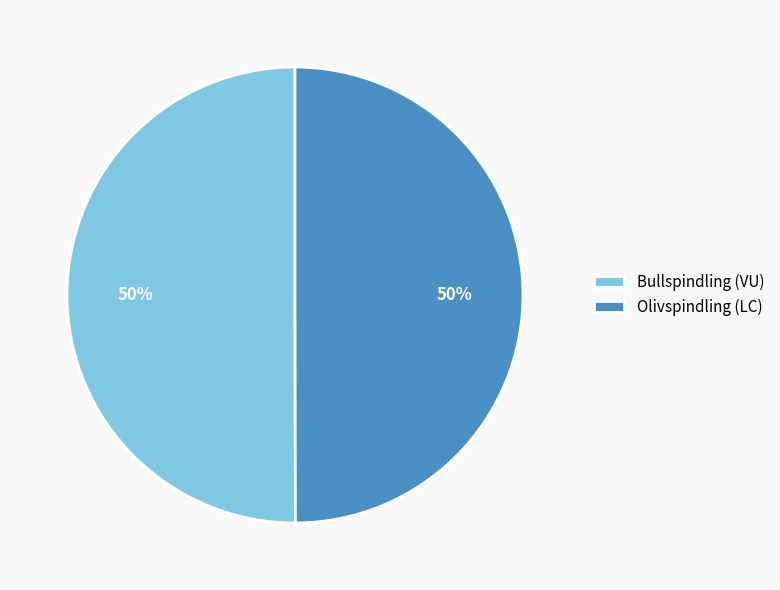

Combined, do Bullspindling (VU) and Olivspindling (LC) account for over 50%?

Yes